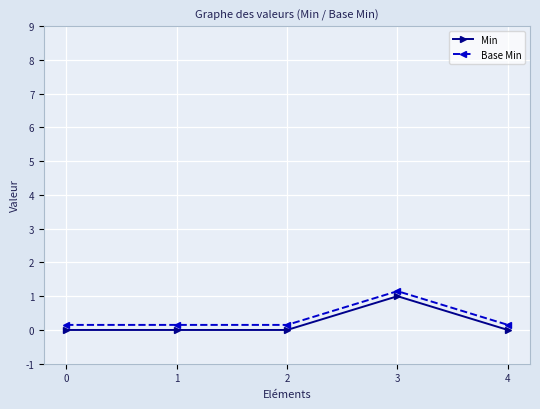

The value of Min at 4 is -0.6. True or false?

False